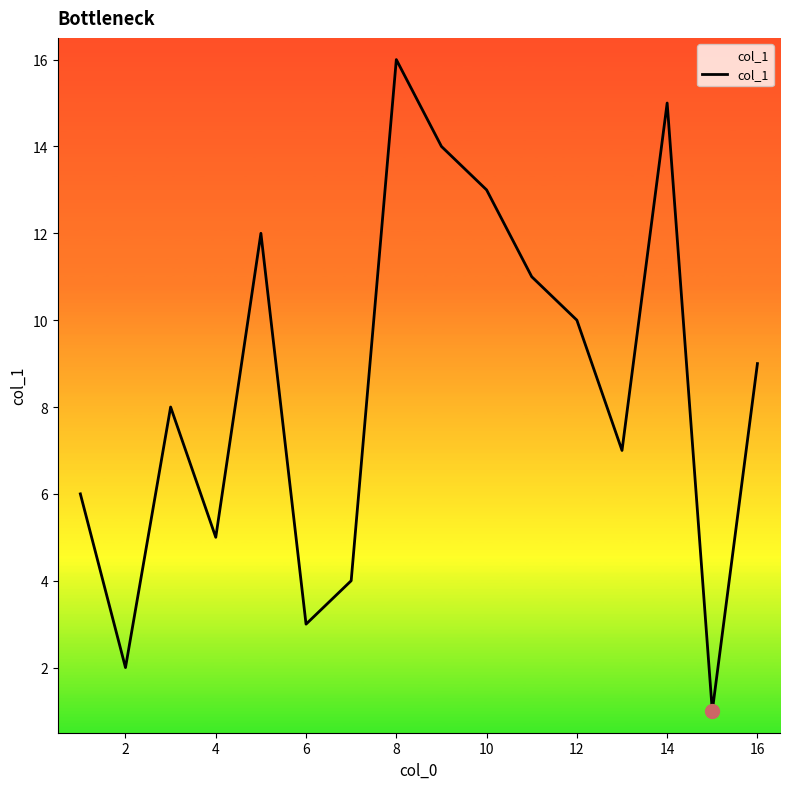

What is the difference between the maximum and minimum values?

15